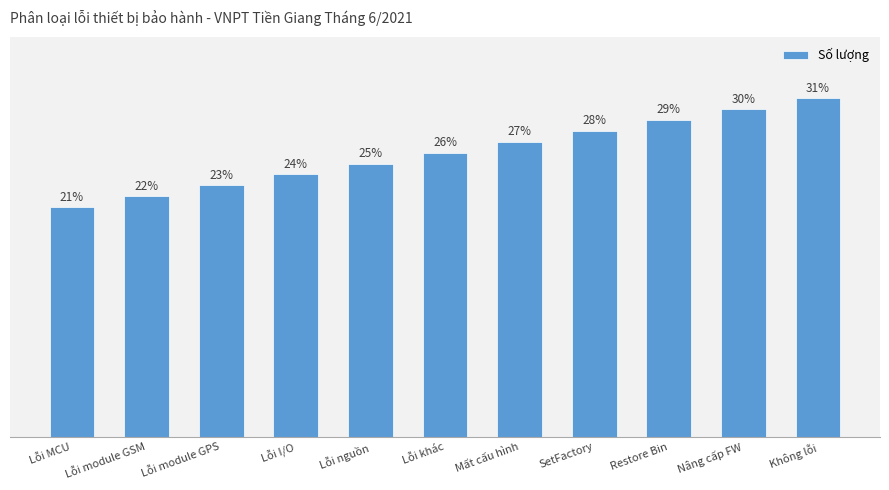

What is the label of the 4th bar from the left?

Lỗi I/O